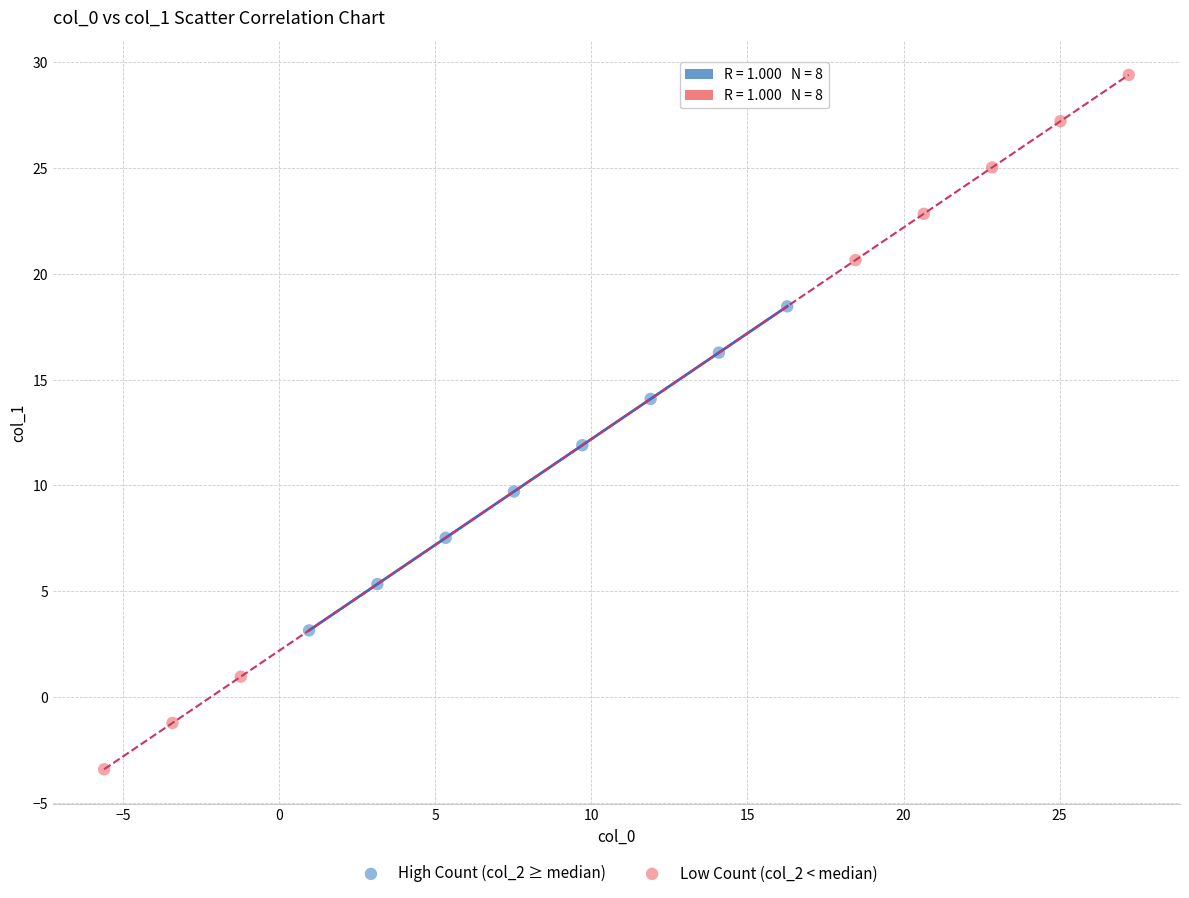

Which series reaches the maximum Y coordinate?

Low Count (col_2 < median)